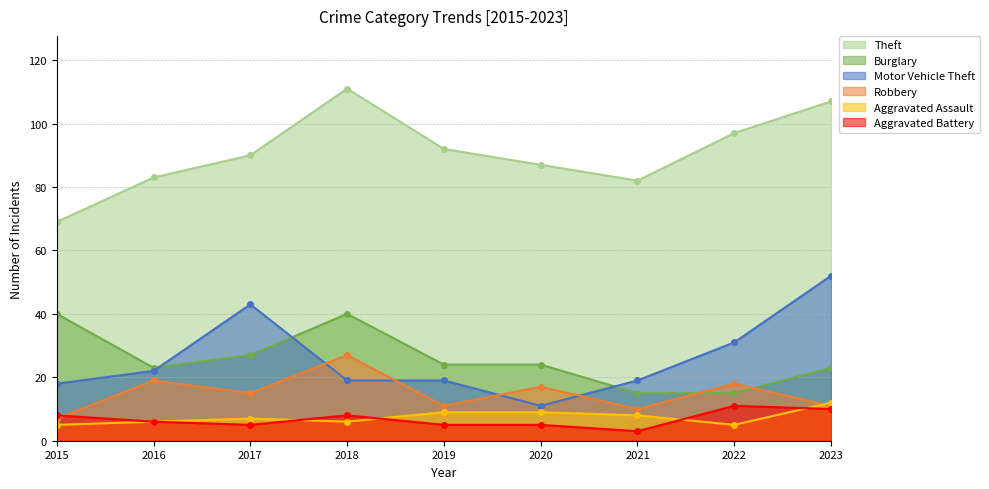

What is the difference between the second highest and second lowest values in the Aggravated Battery series?

5